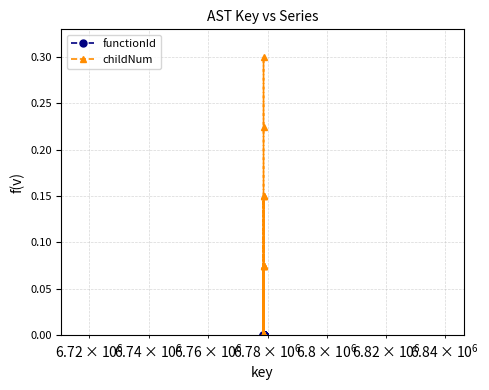

Which series has the widest spread of values?

childNum